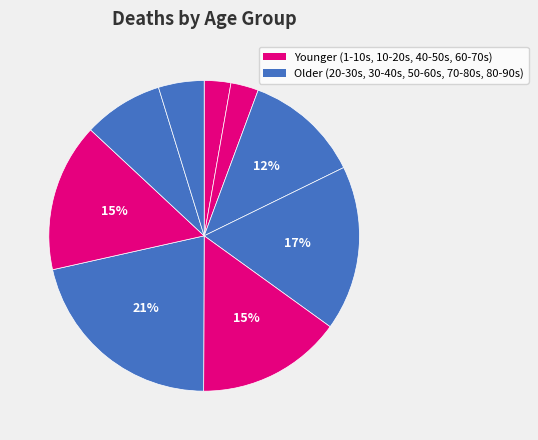

What is the smallest slice in the pie chart?

1-10s